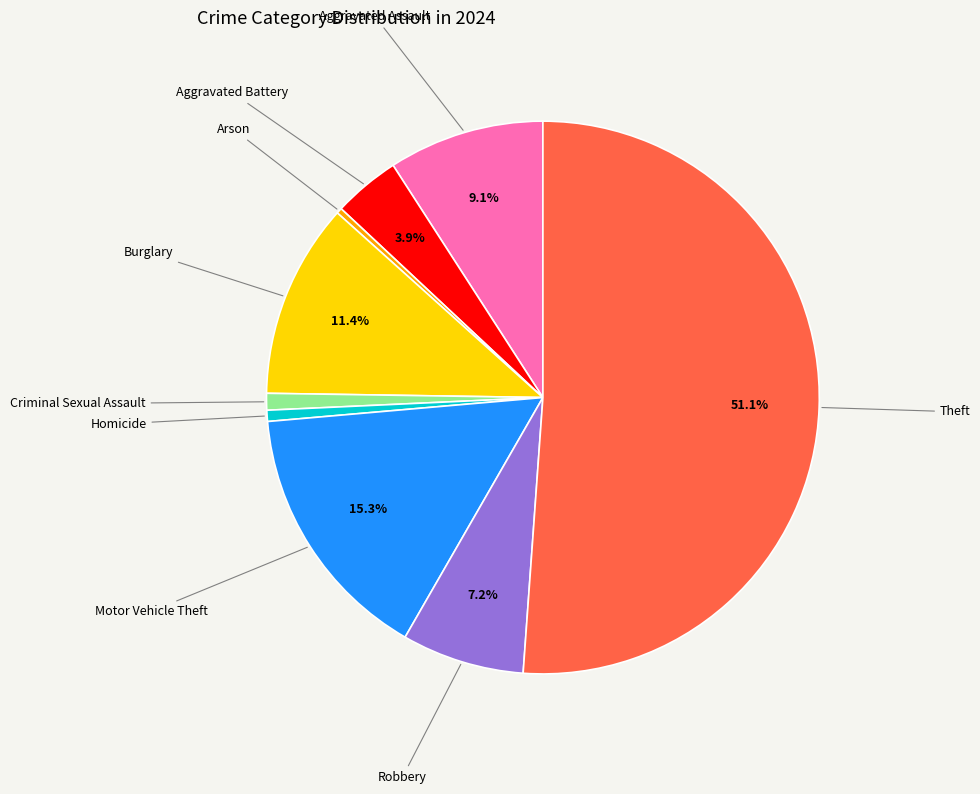

Is there a majority slice in this chart?

Yes